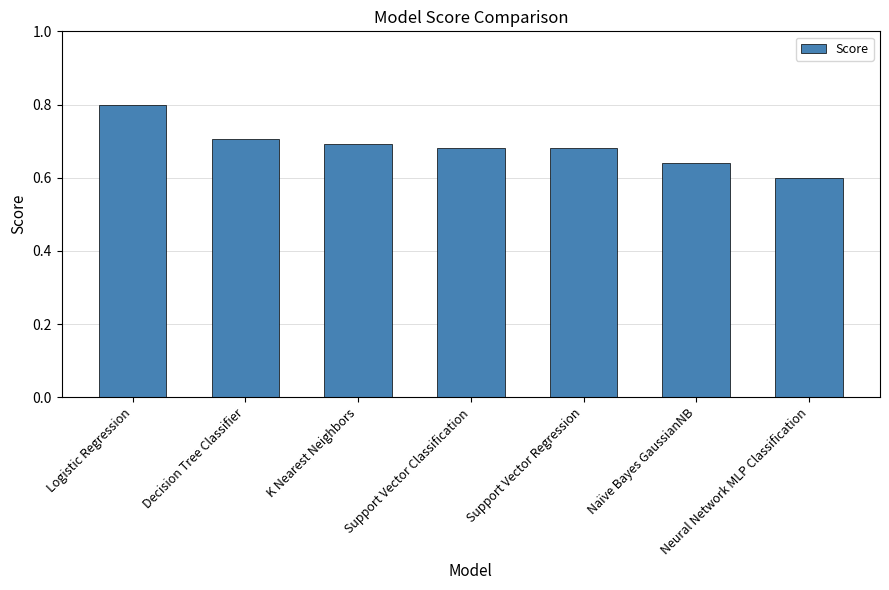

What is the greatest value displayed?

0.8